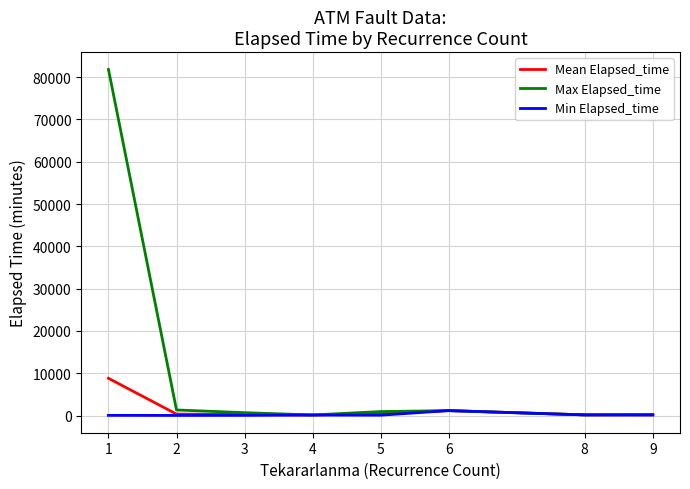

Between 1 and 5, which series saw the biggest shift?

Max Elapsed_time